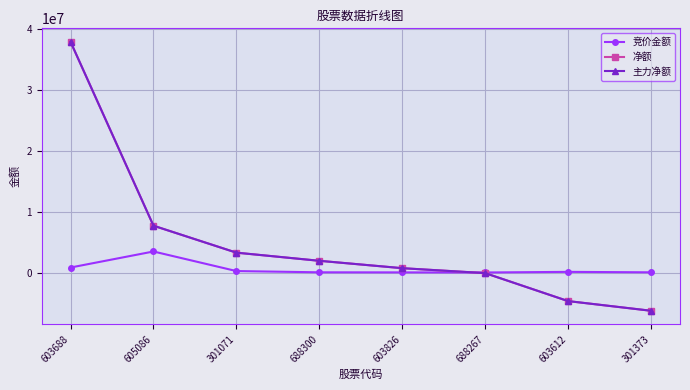

Is this an area chart (filled region under the line)?

No